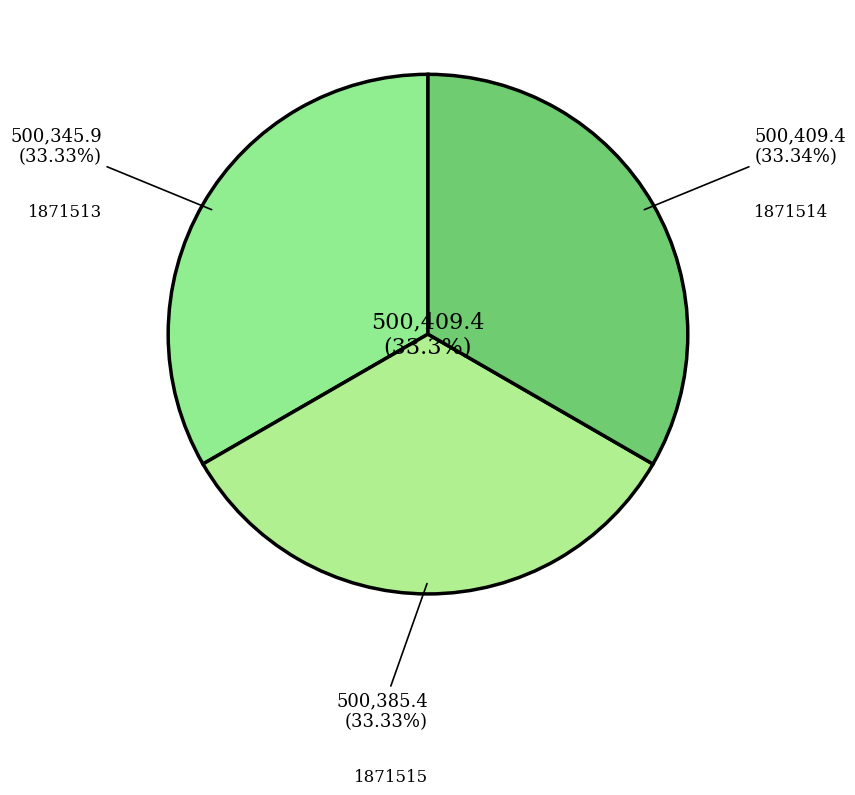

What is the largest slice in the pie chart?

1871514